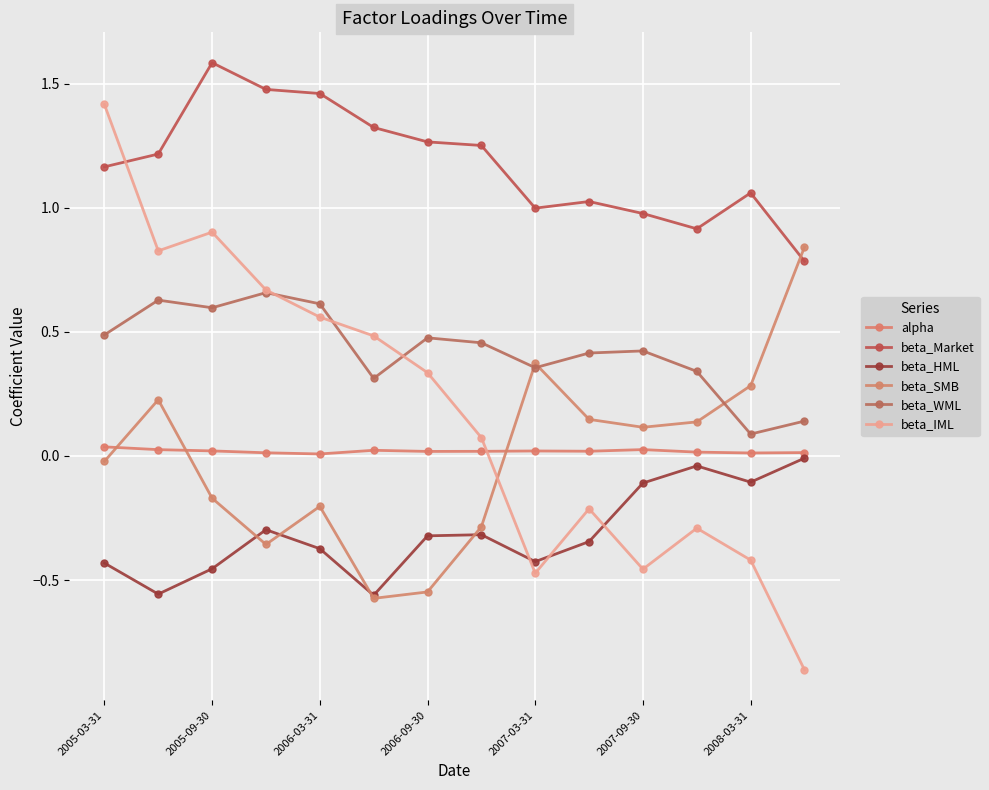

Which series has the largest total across all categories?

beta_Market